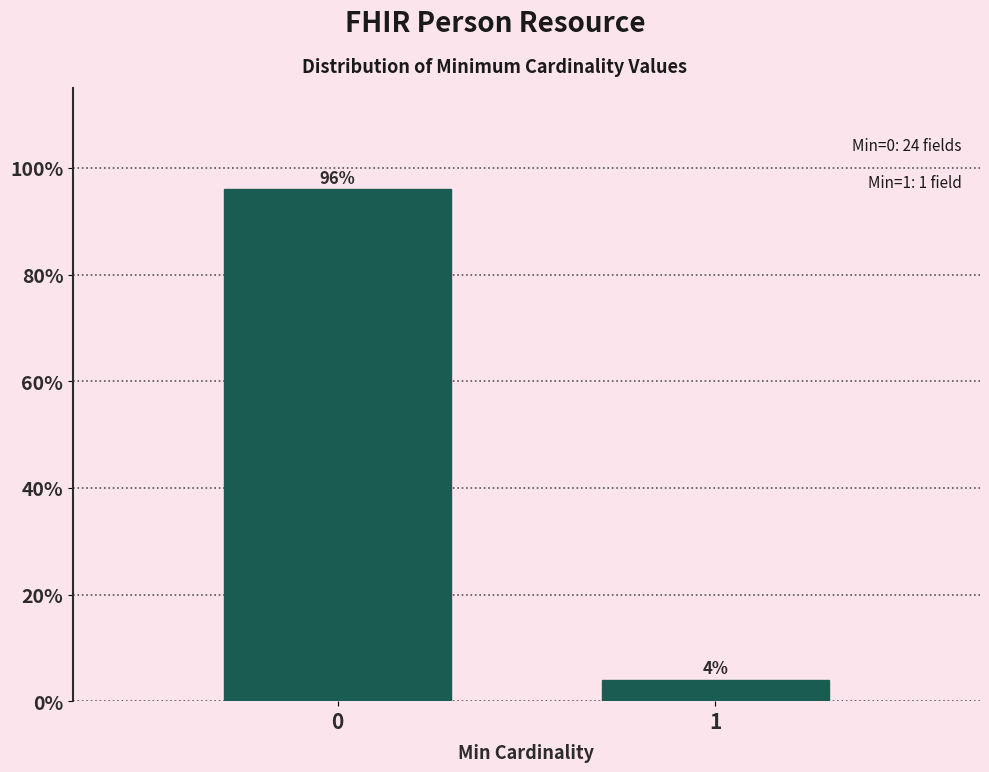

Reading right to left, extract all data points from this chart.

1=4	0=96